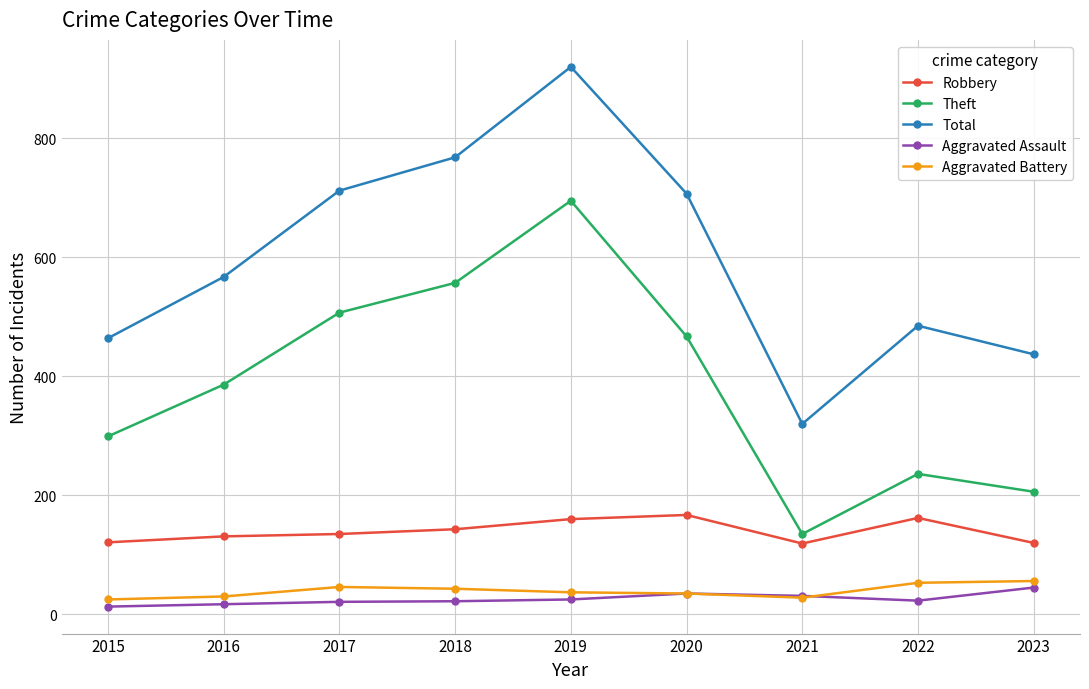

What is the value of the Robbery point at the 5th from the left?

160